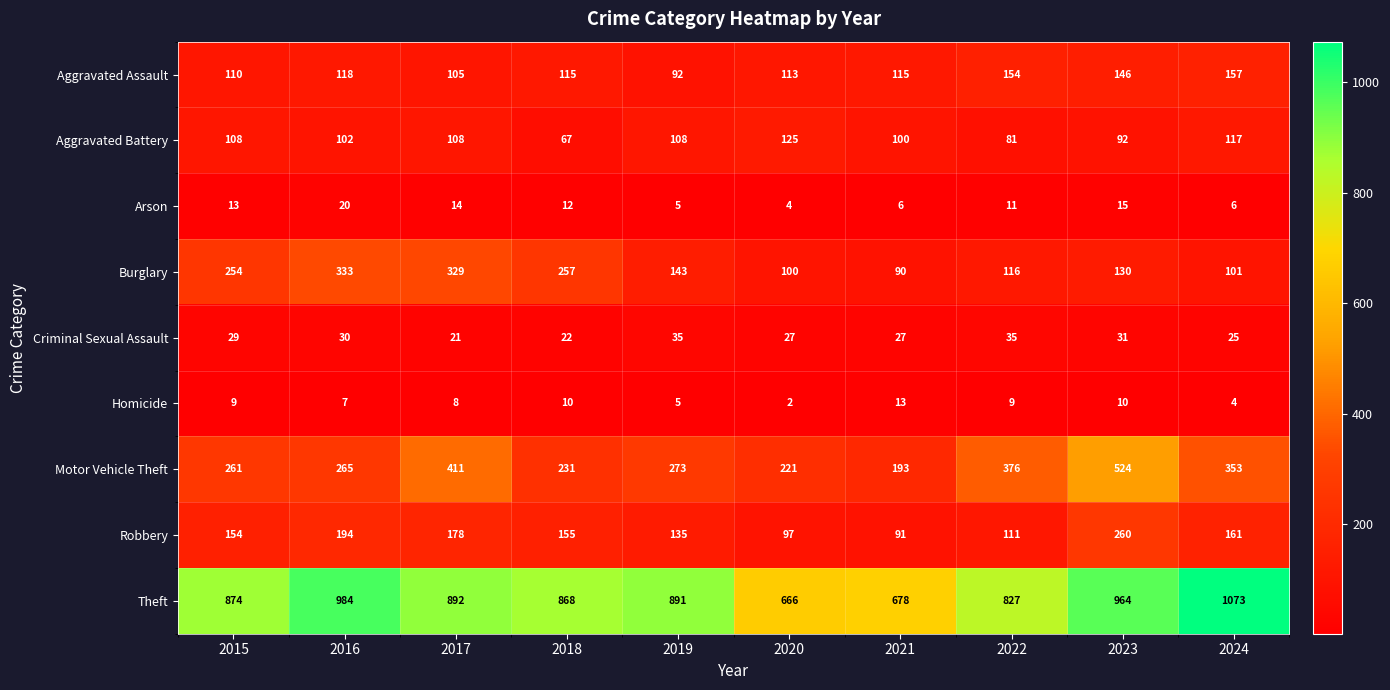

What is the approximate value of Homicide at 2022, to the nearest 10?

10